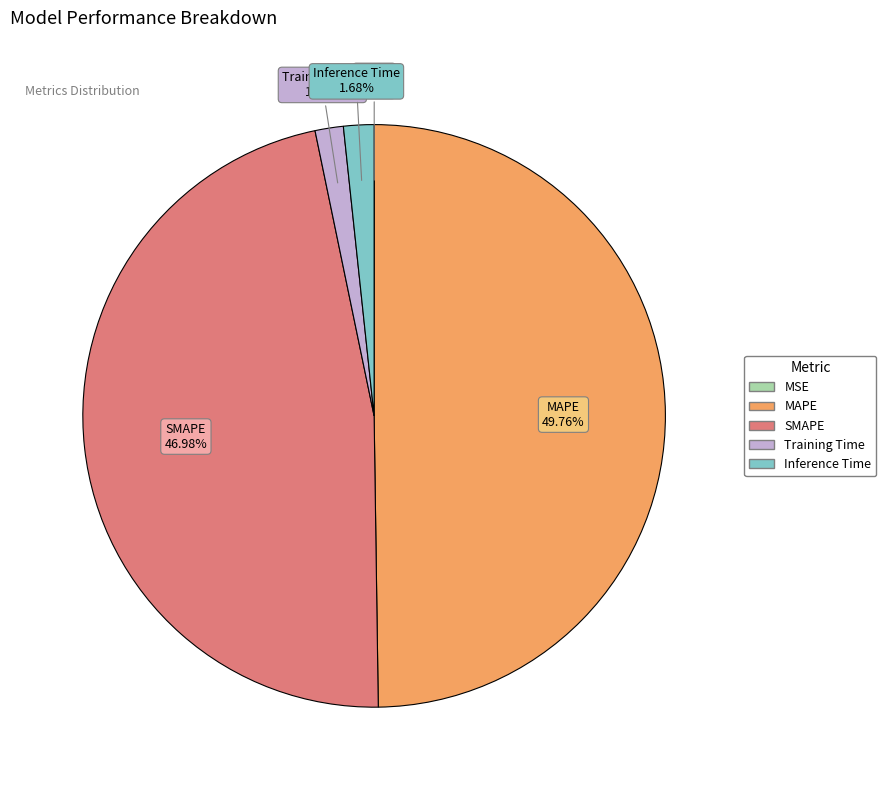

Which category has the biggest portion of the pie?

MAPE